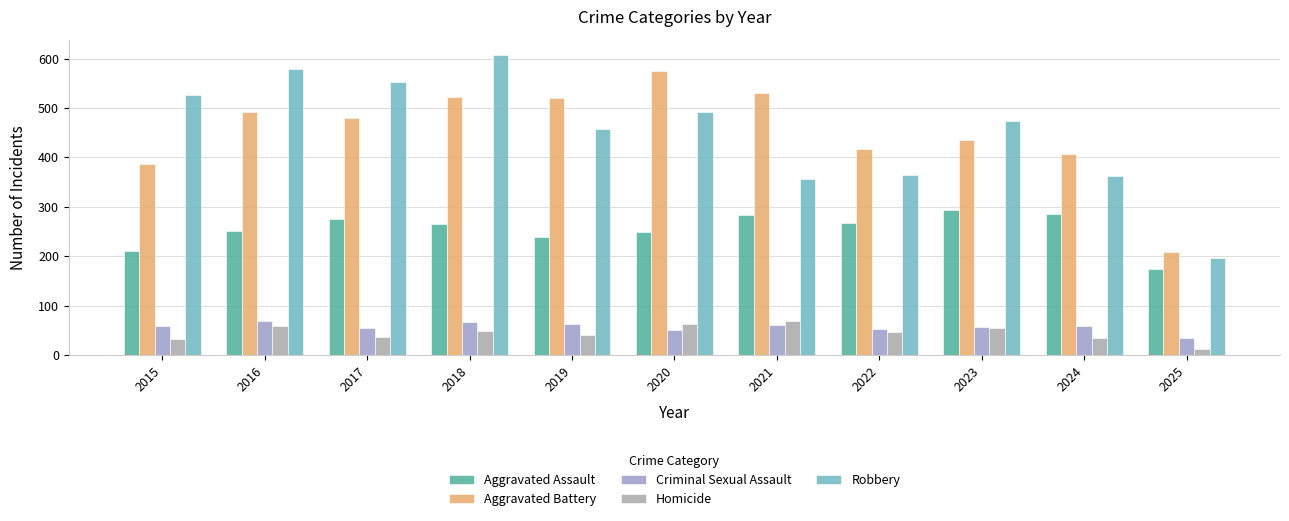

Is the value of Robbery at 2025 greater than the value of Aggravated Assault at 2025?

Yes